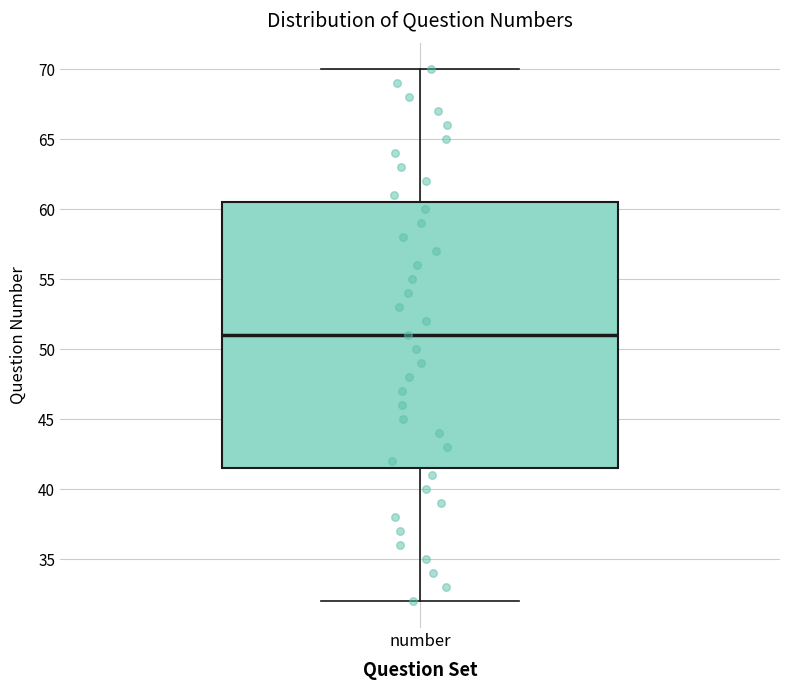

Where is the lower edge of the box for number on the y-axis? The values are not printed on the chart, so give them approximately, as read against the axis.

41.5